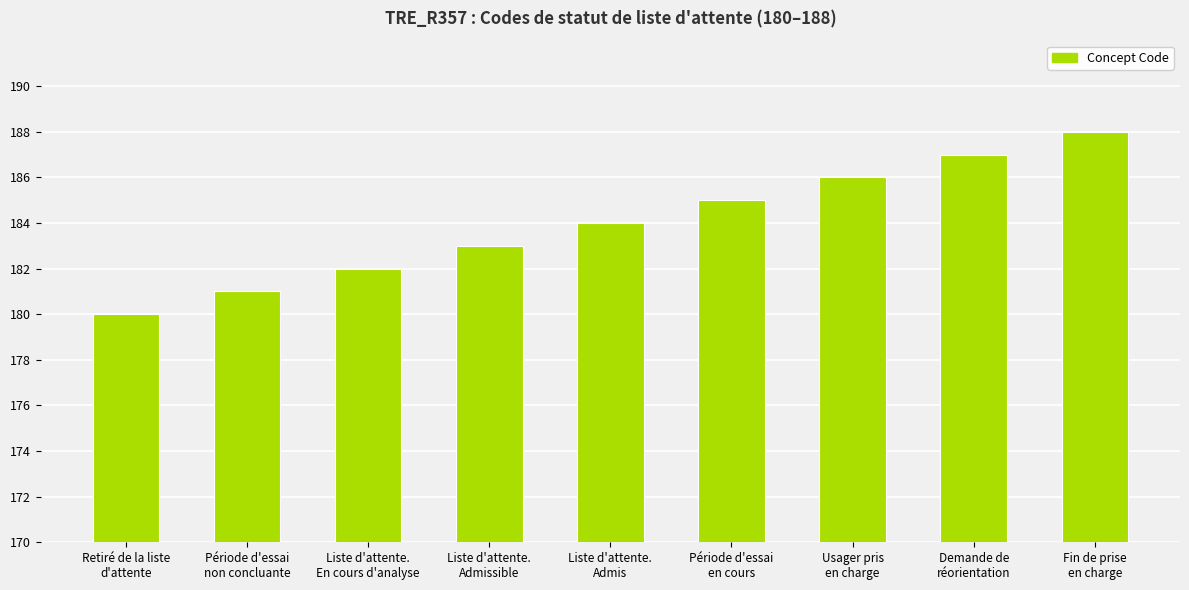

How many values are between 182 and 186?

5